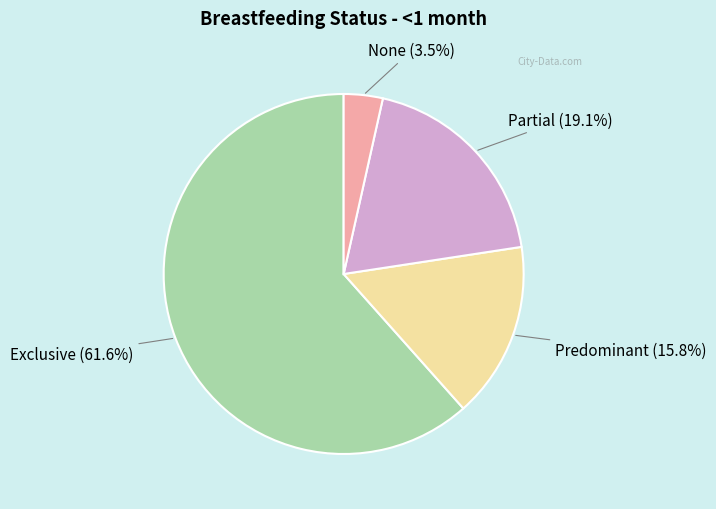

To the nearest percent, what portion does Exclusive represent?

62%